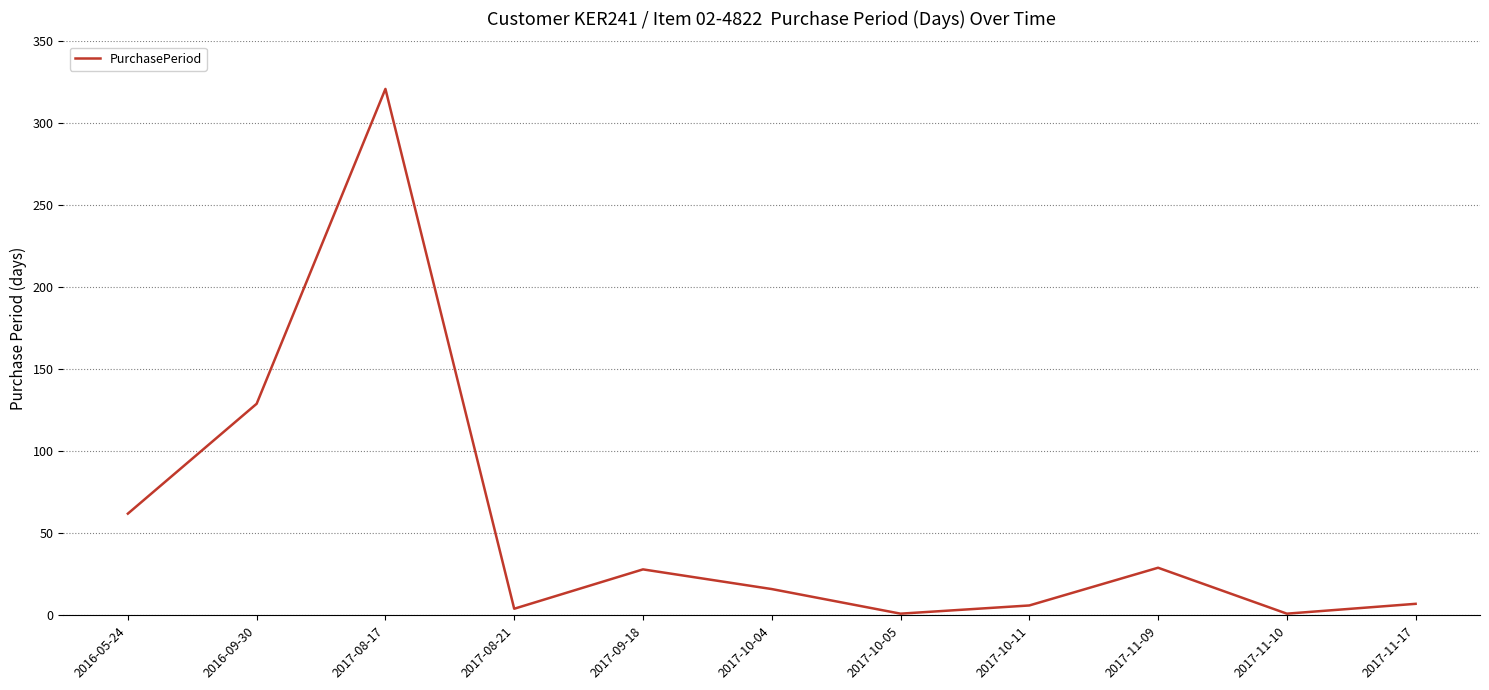

What position from the right is 2016-05-24?

11